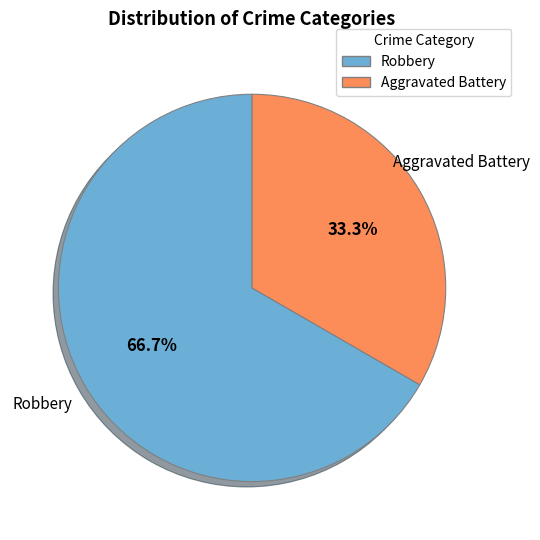

To the nearest percent, what percentage of the pie is Aggravated Battery?

33%